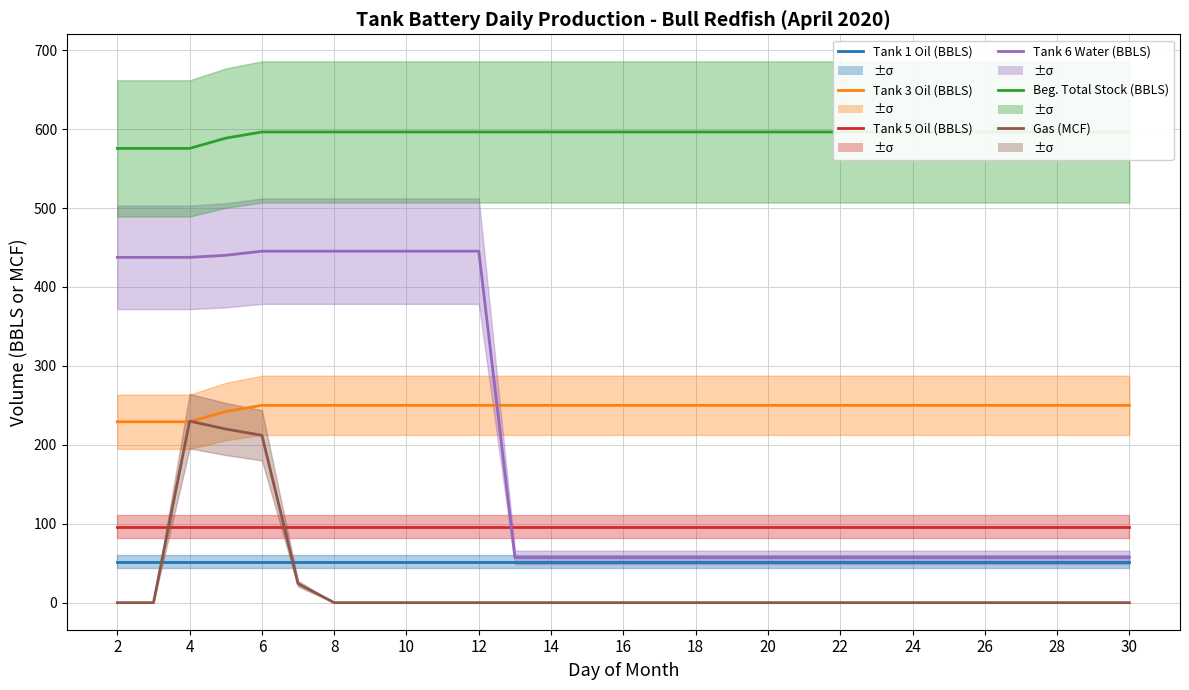

How many lines are shown in the chart?

6